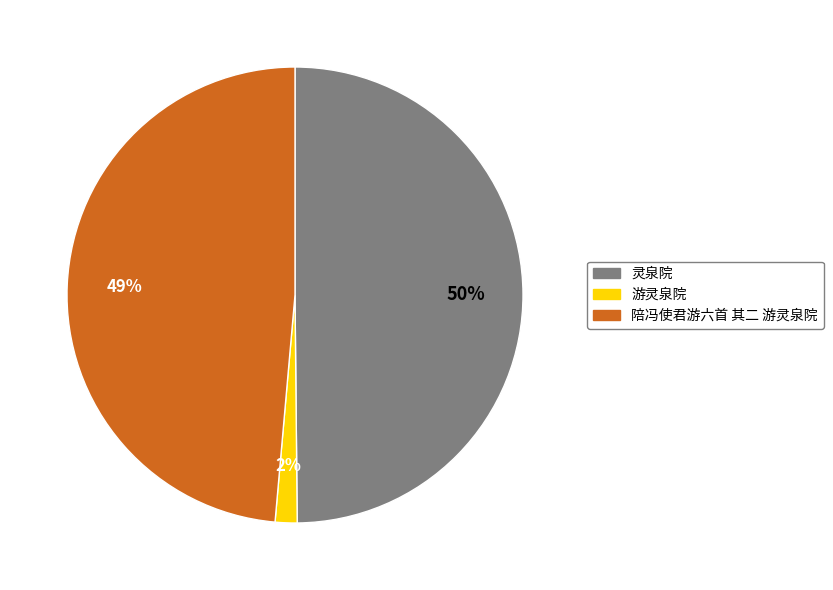

Rank the categories by value from lowest to highest.

游灵泉院, 陪冯使君游六首 其二 游灵泉院, 灵泉院